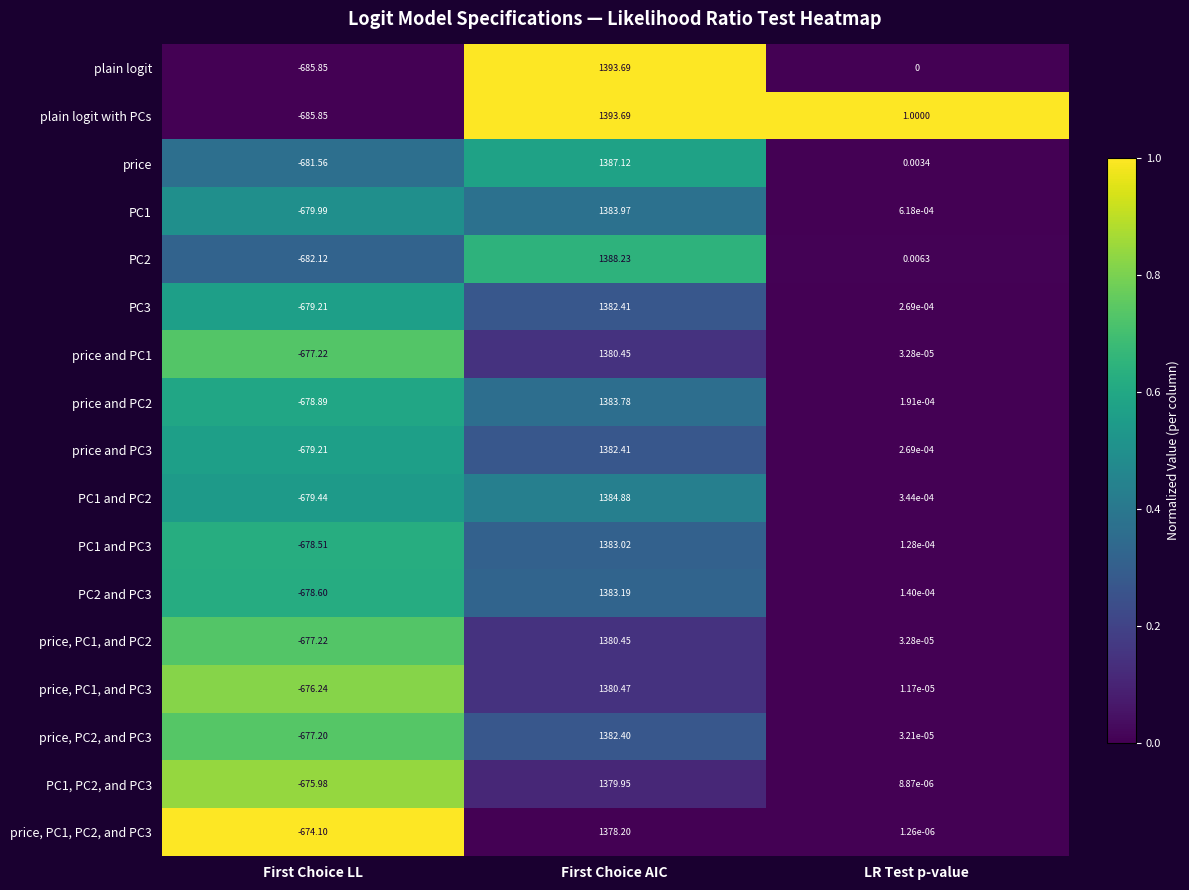

Which series changed the most between First Choice AIC and LR Test p-value?

plain logit